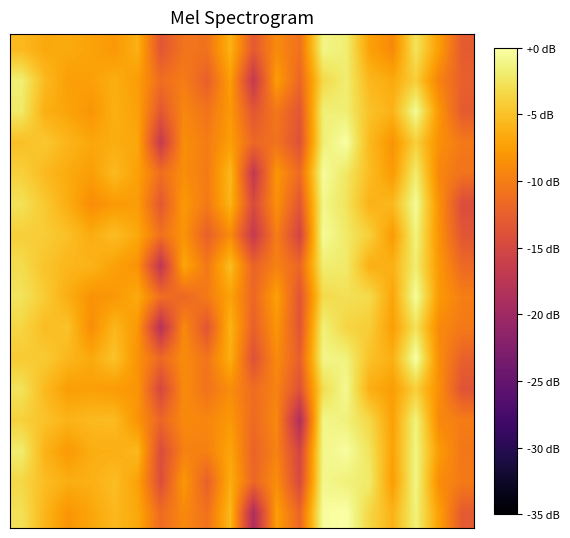

How many series are shown in this chart?

16